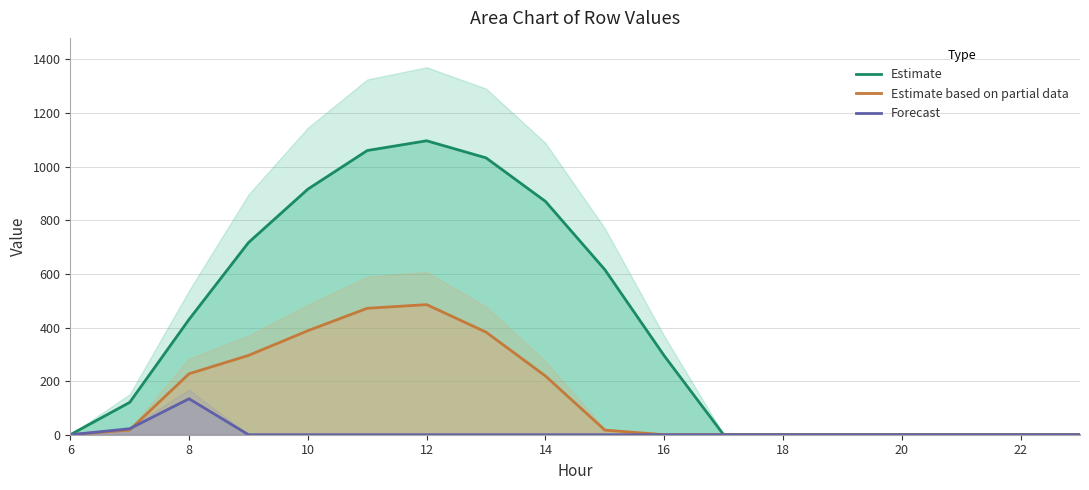

At 6, list the series in order from largest to smallest.

Estimate, Estimate based on partial data, Forecast